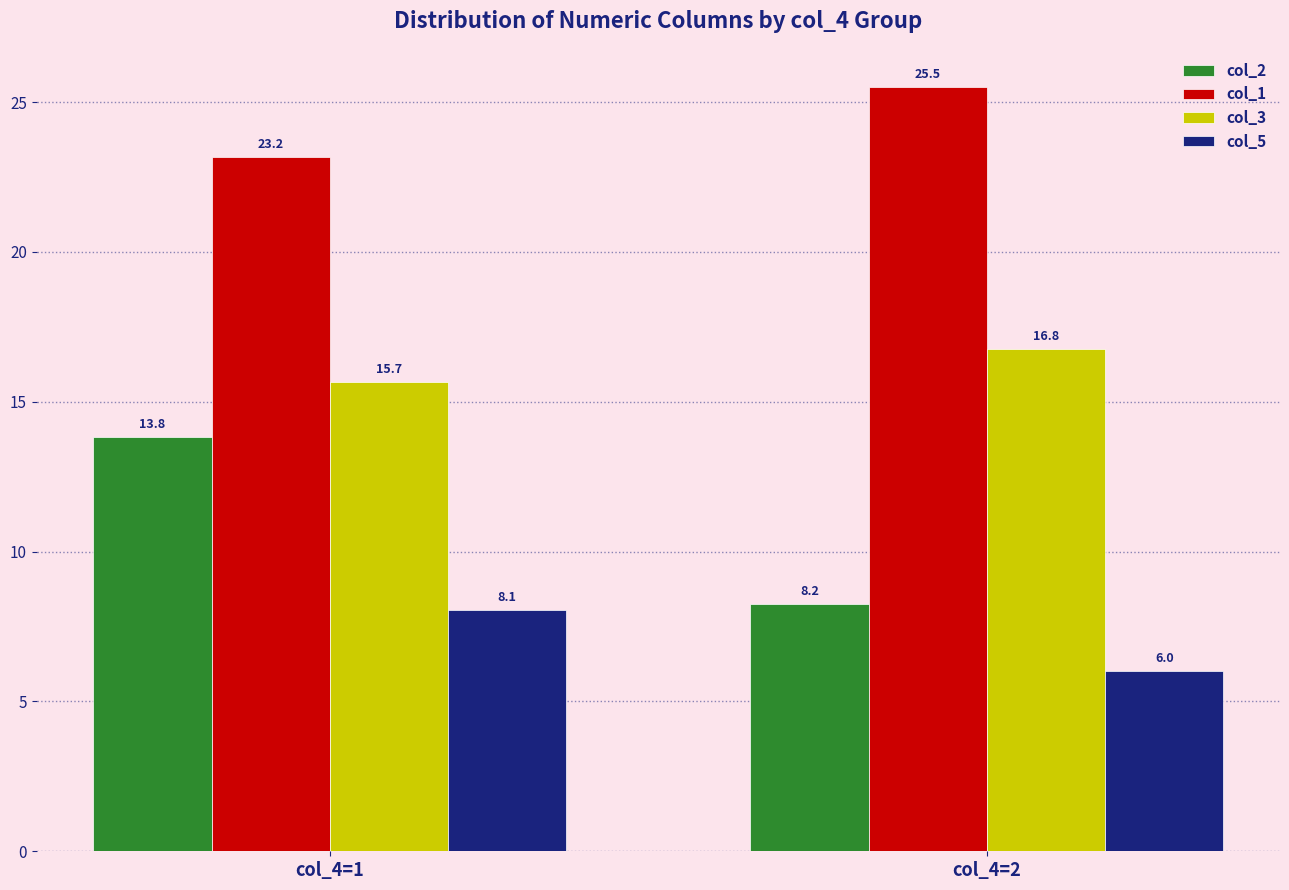

Rank the categories by col_3 value from lowest to highest.

col_4=1, col_4=2